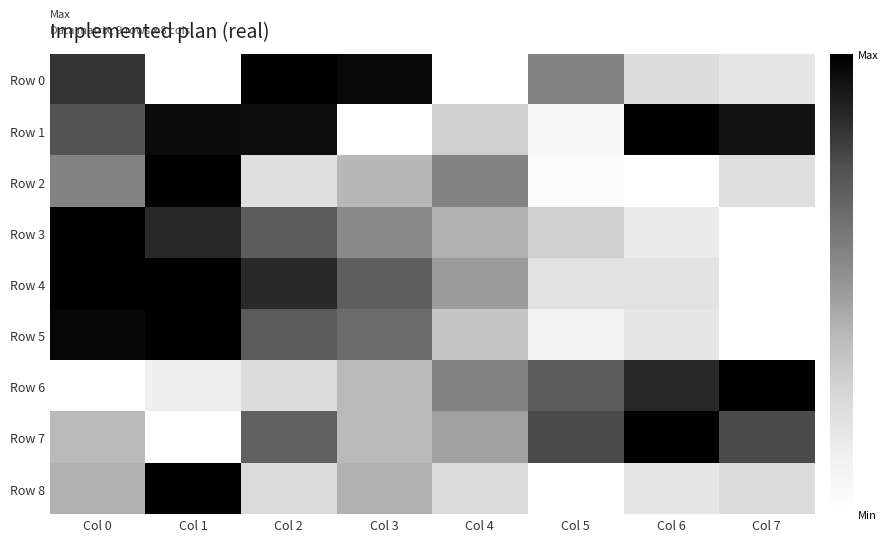

Rank the series at Col 0 from highest to lowest value.

Row 3, Row 4, Row 5, Row 0, Row 1, Row 2, Row 8, Row 7, Row 6